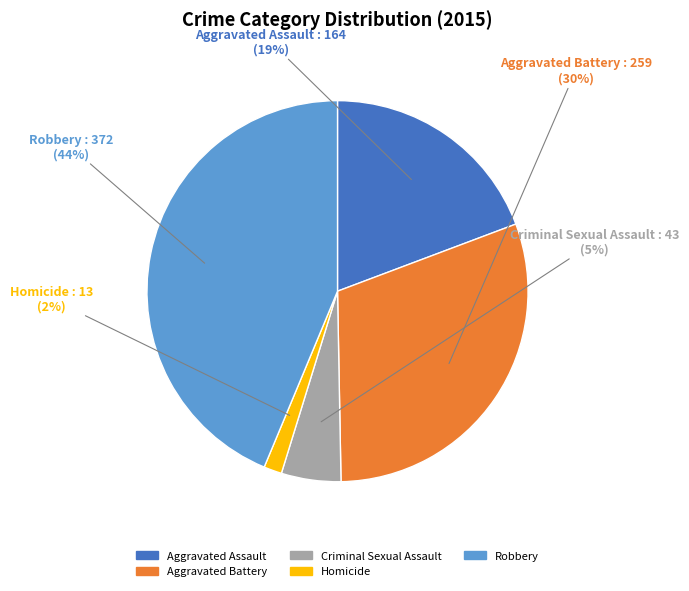

Which has a higher value, Homicide or Criminal Sexual Assault?

Criminal Sexual Assault